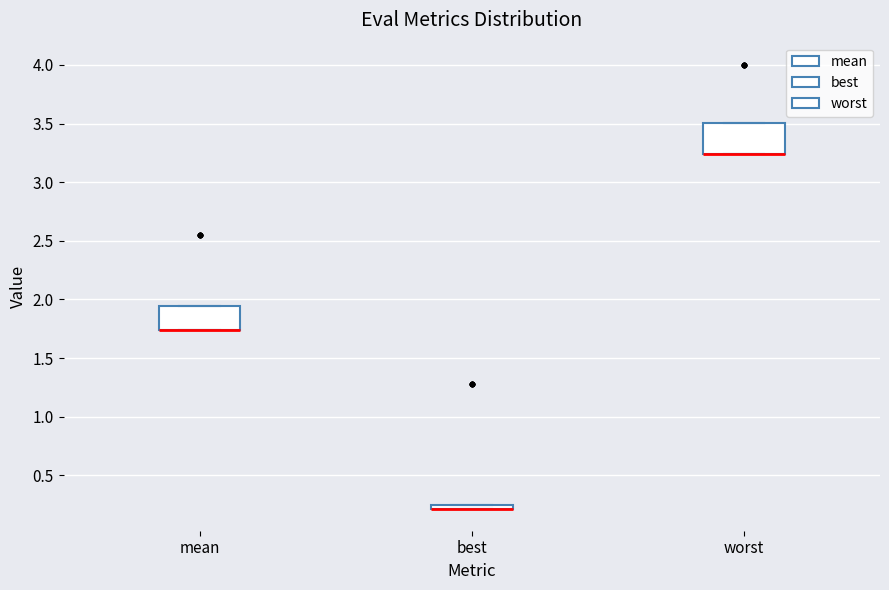

Where is the upper edge of the box for best on the y-axis? The values are not printed on the chart, so give them approximately, as read against the axis.

0.25